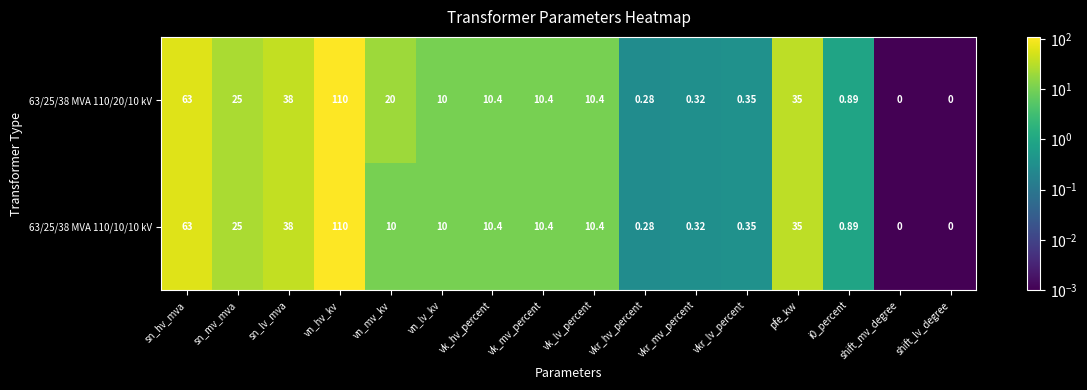

At which category is the sum across all series the highest?

vn_hv_kv